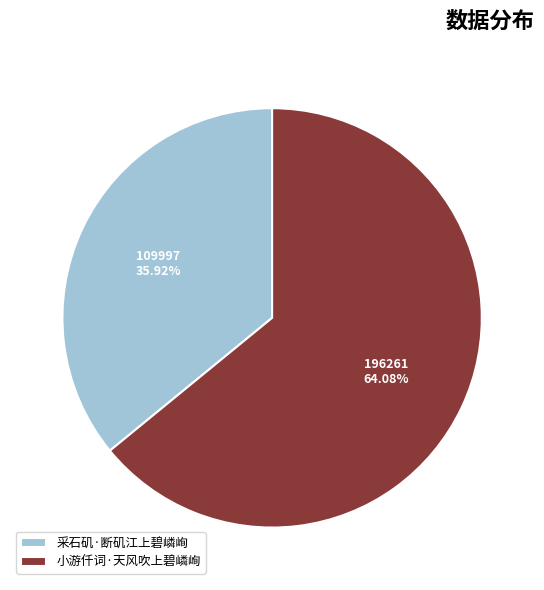

Do 小游仟词·天风吹上碧嶙峋 and 采石矶·断矶江上碧嶙峋 together represent more than half of the pie?

Yes